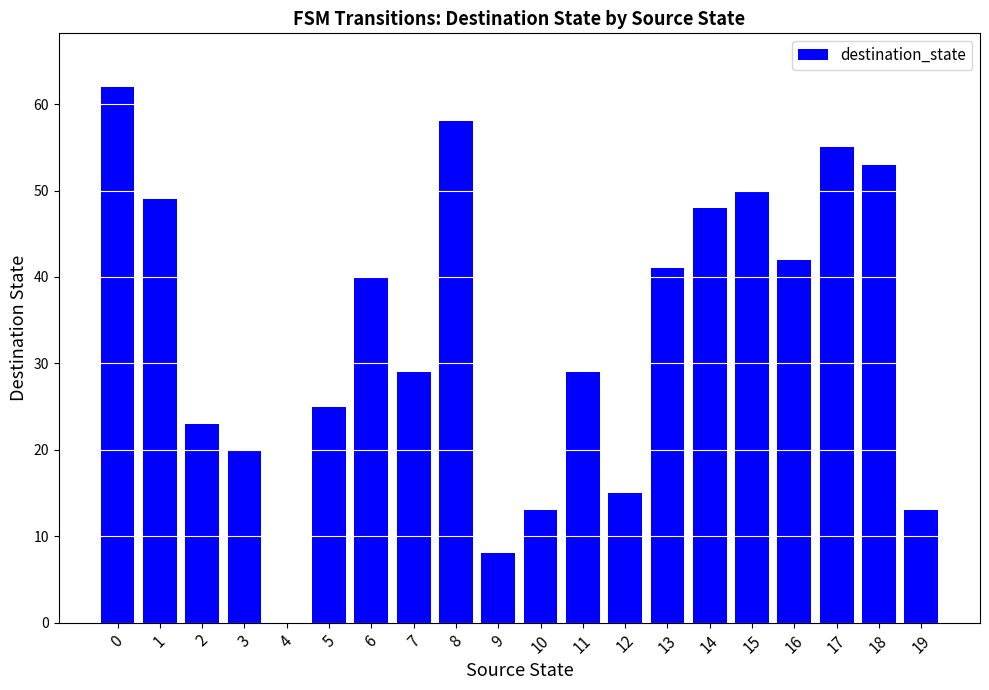

Are the bars grouped side by side (vs. stacked)?

No